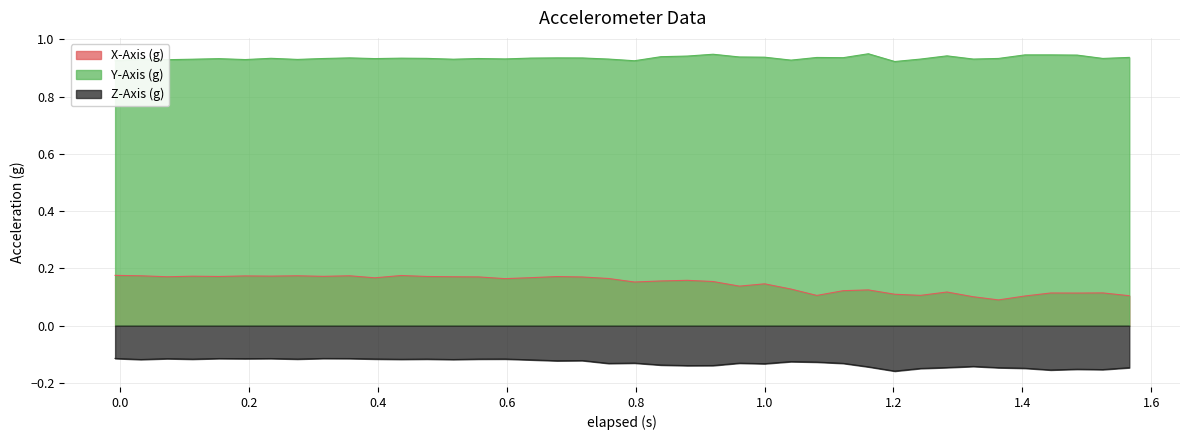

What is the sum of all Z-Axis (g) values?

-5.2